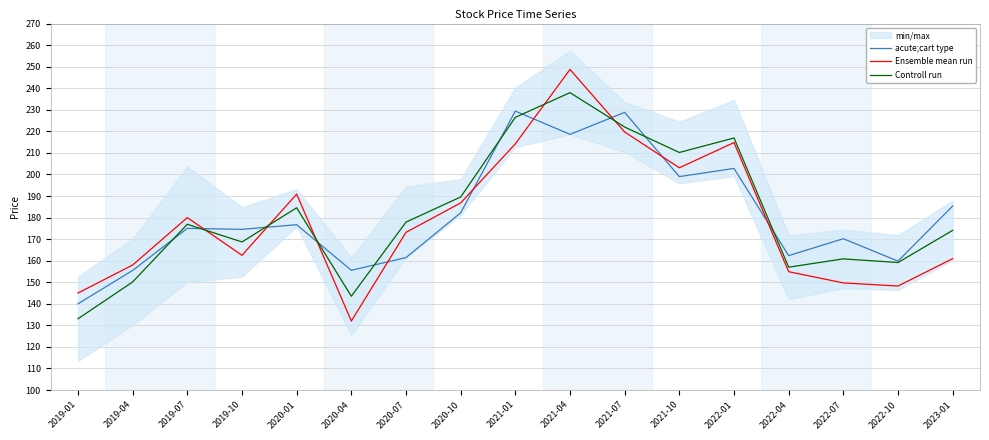

How many times do Ensemble mean run and Controll run cross each other?

5